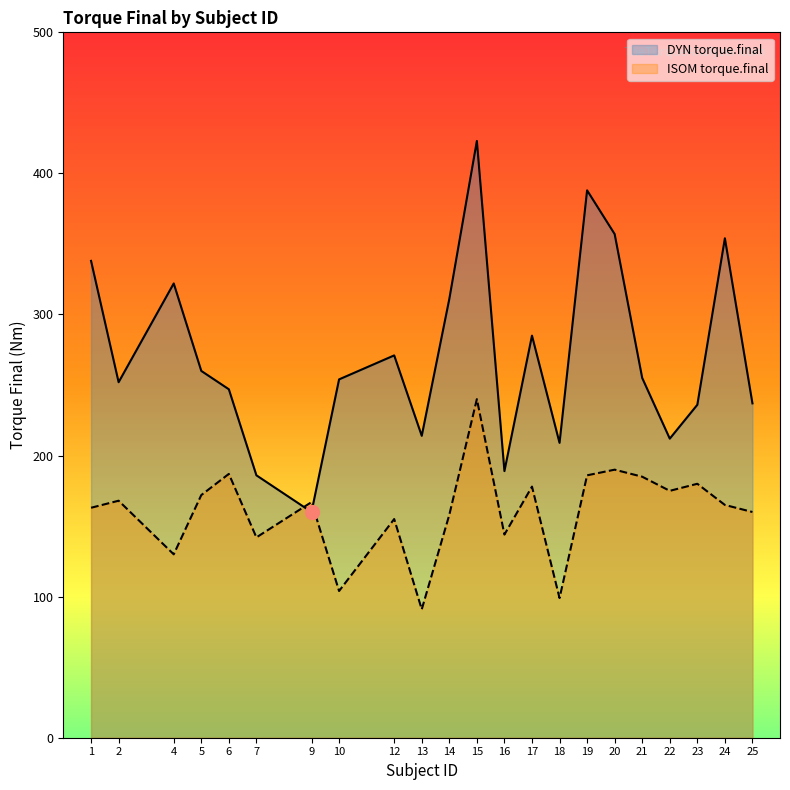

Between 25 and 15, which is larger?

15